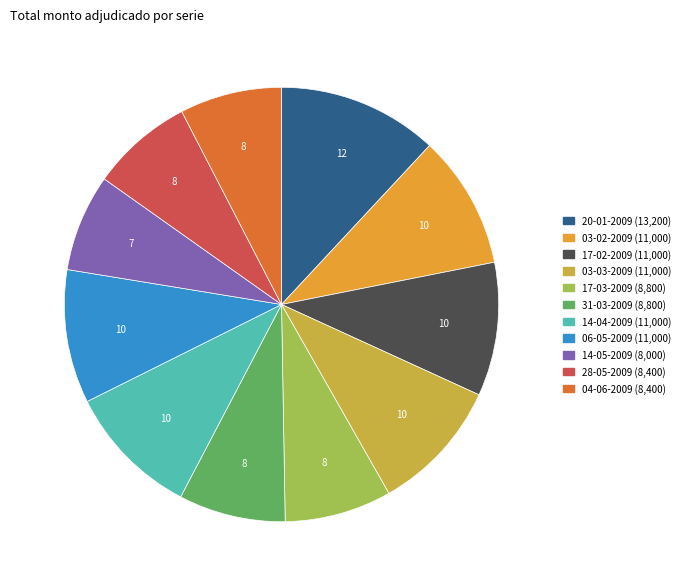

Does 28-05-2009 account for over 50% of the chart?

No